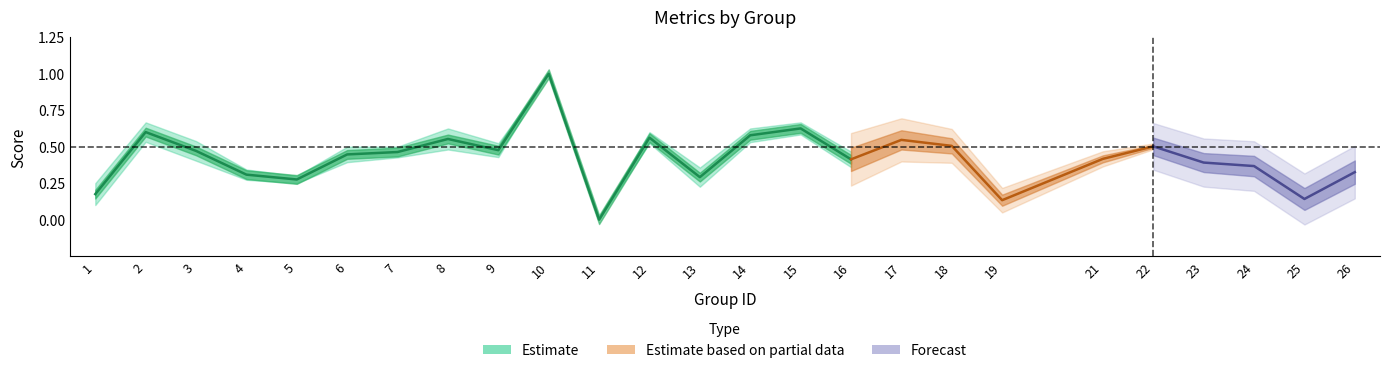

True or false: f1 has a value of 0.3 at 12.

False